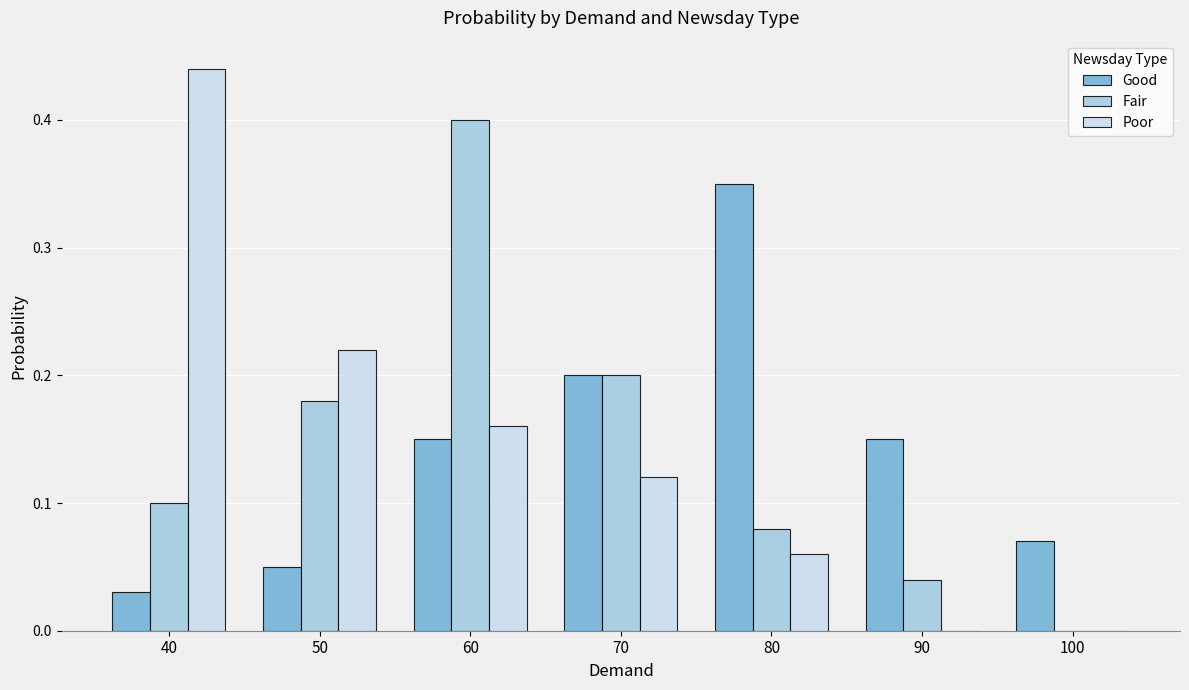

Is the value of Good at 90 greater than the value of Poor at 90?

Yes